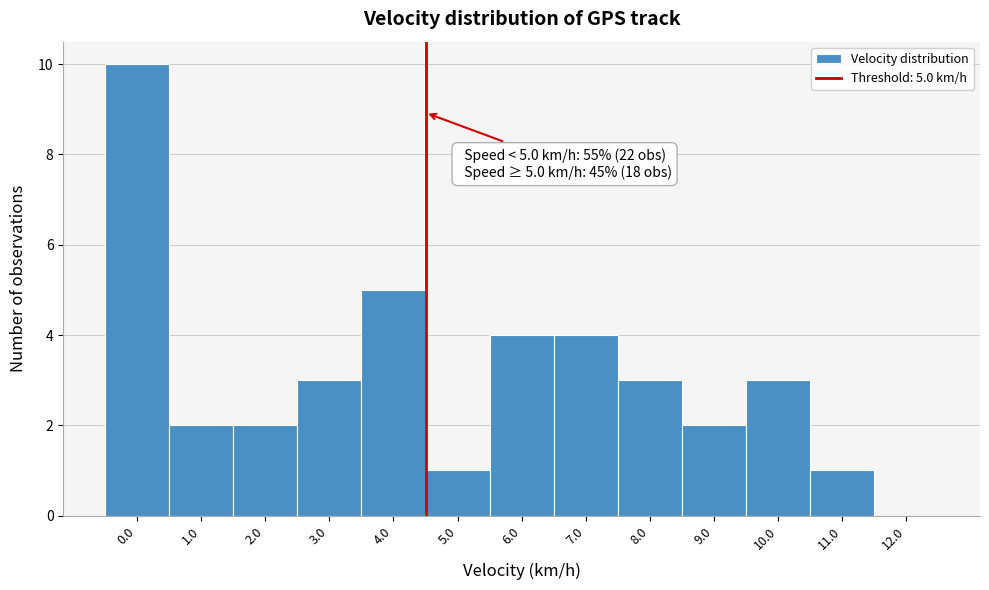

Reading left to right, extract all data points from this chart.

0.0=10	1.0=2	2.0=2	3.0=3	4.0=5	5.0=1	6.0=4	7.0=4	8.0=3	9.0=2	10.0=3	11.0=1	12.0=0